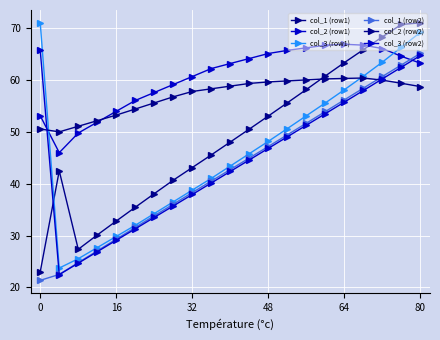

Is this an area chart (filled region under the line)?

No